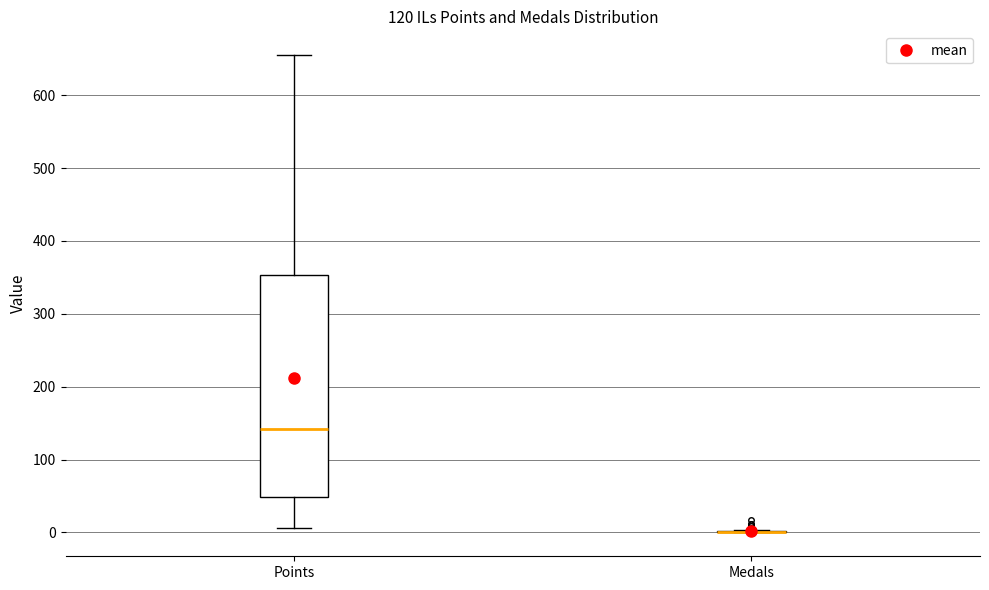

Reading left to right, read every box against the y-axis: the position of its median line, the range the box covers, and the ends of its whiskers. The values are not printed on the chart, so give them approximately, as read against the axis.

Points: median 140, box 50 to 350, whiskers 10 to 660
Medals: box collapsed to a line at 0, whiskers 0 to 0